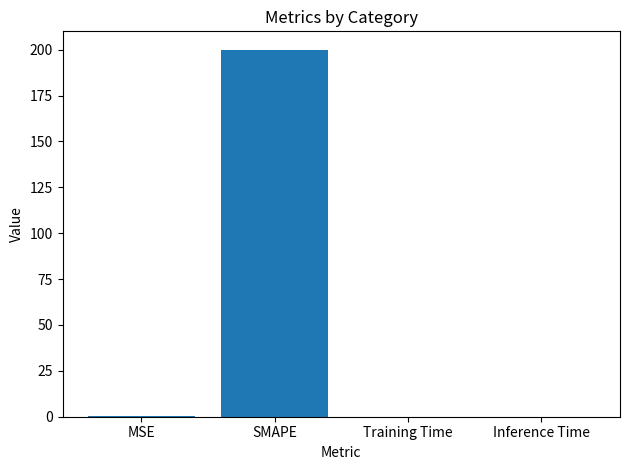

Which has a higher value, Inference Time or SMAPE?

SMAPE